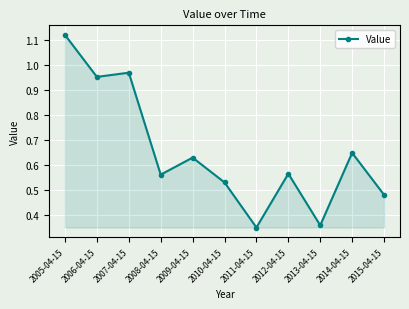

What is the change in value from 2010-04-15 to 2014-04-15?

+0.1